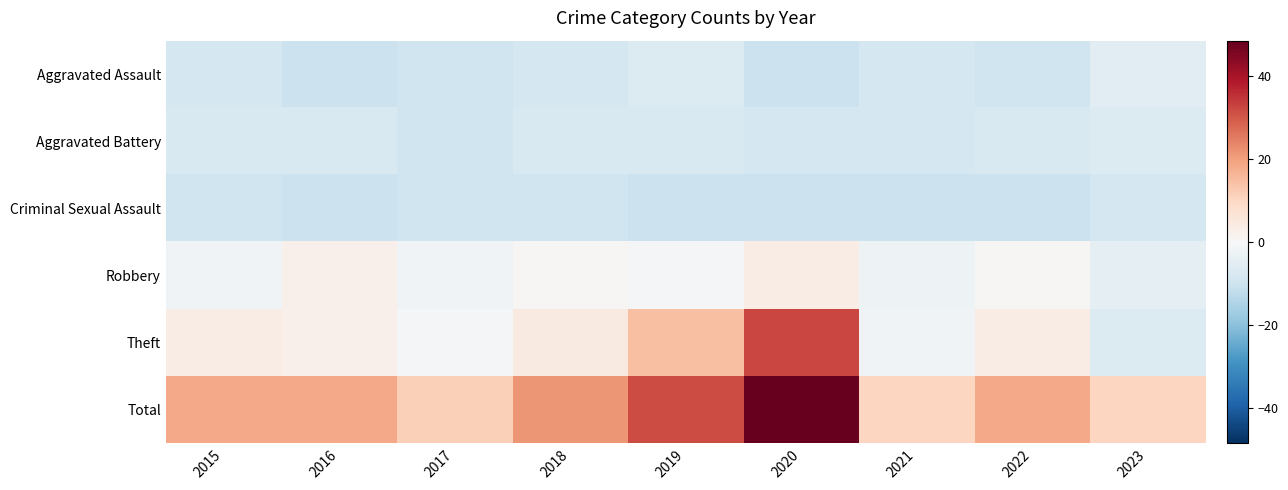

Between 2019 and 2017, which is larger?

2019